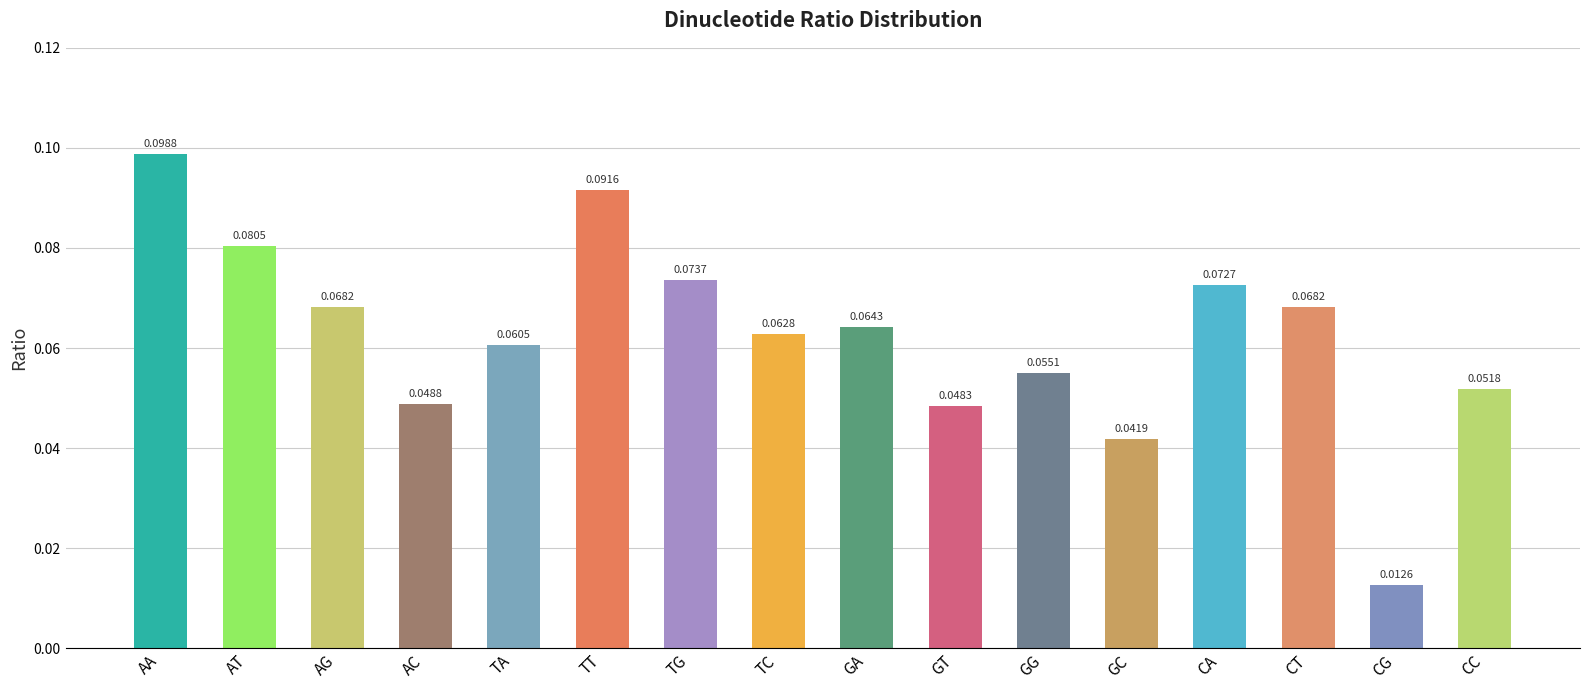

What is the sum of all values?

1.0